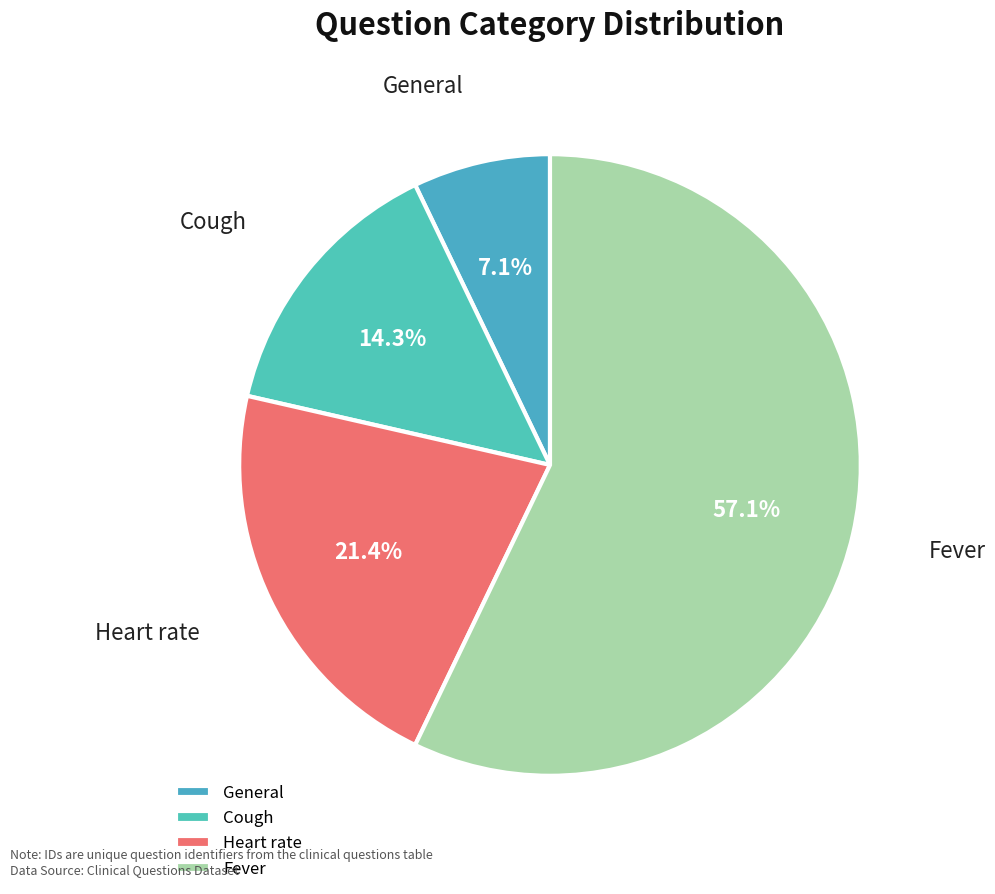

What percentage is the General slice, to the nearest percent?

7%